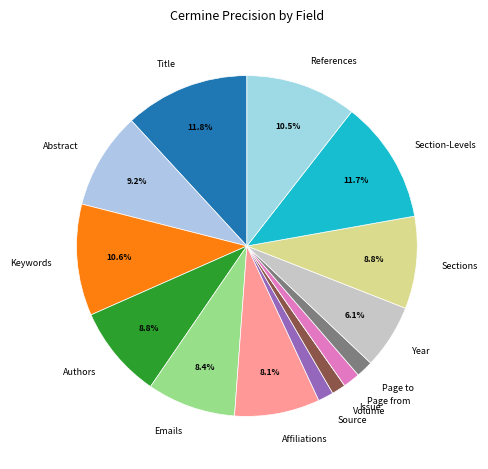

To the nearest percent, what portion does Abstract represent?

9%